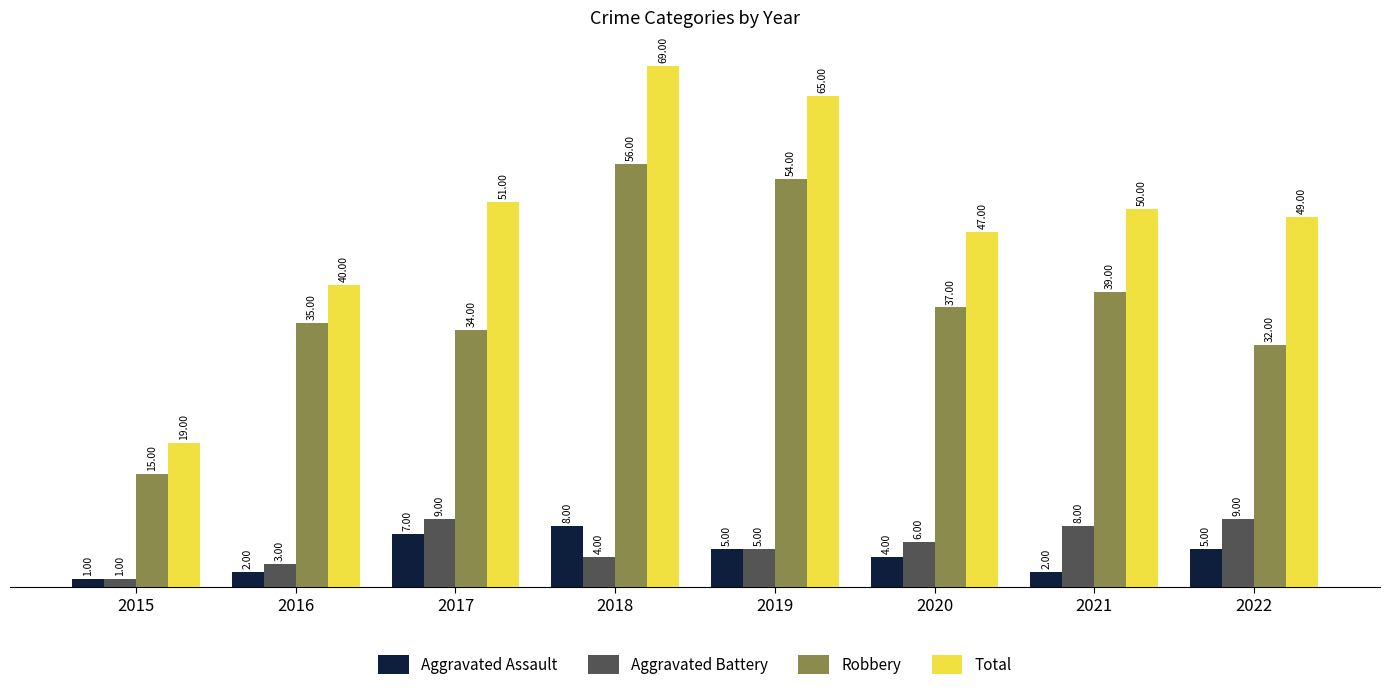

How many series are shown in this chart?

4